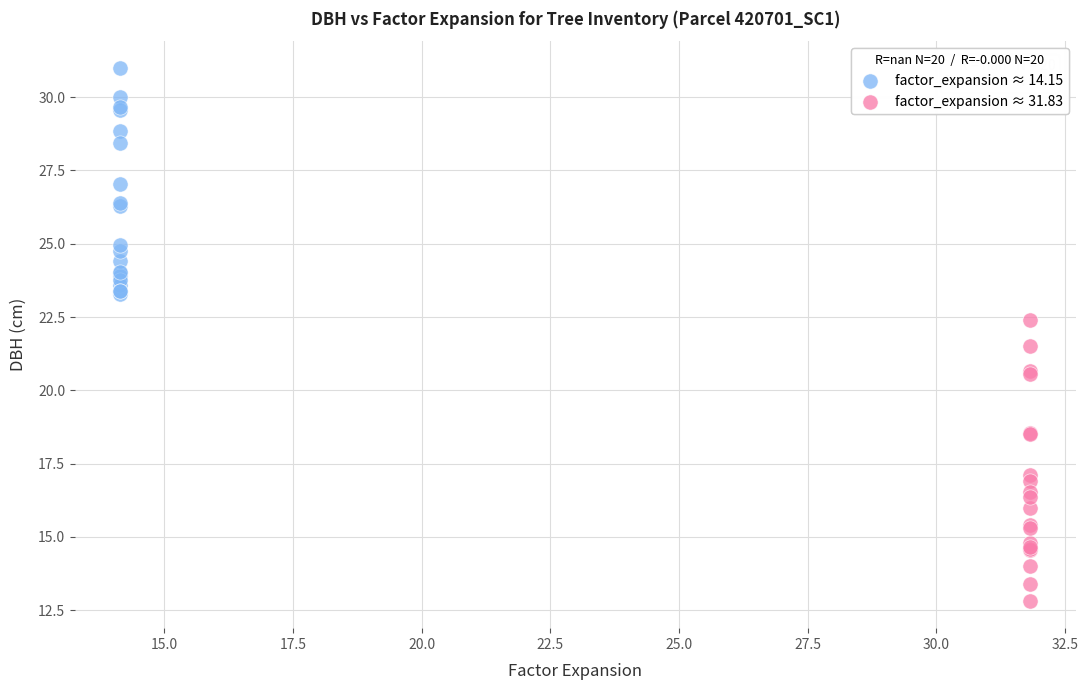

Which series contains the highest Y value?

factor_expansion ≈ 14.15